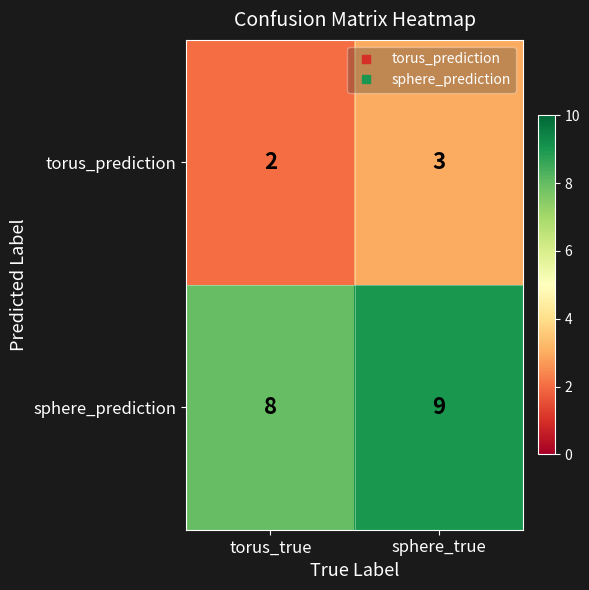

Is the value of sphere_prediction at sphere_true greater than the value of torus_prediction at sphere_true?

Yes